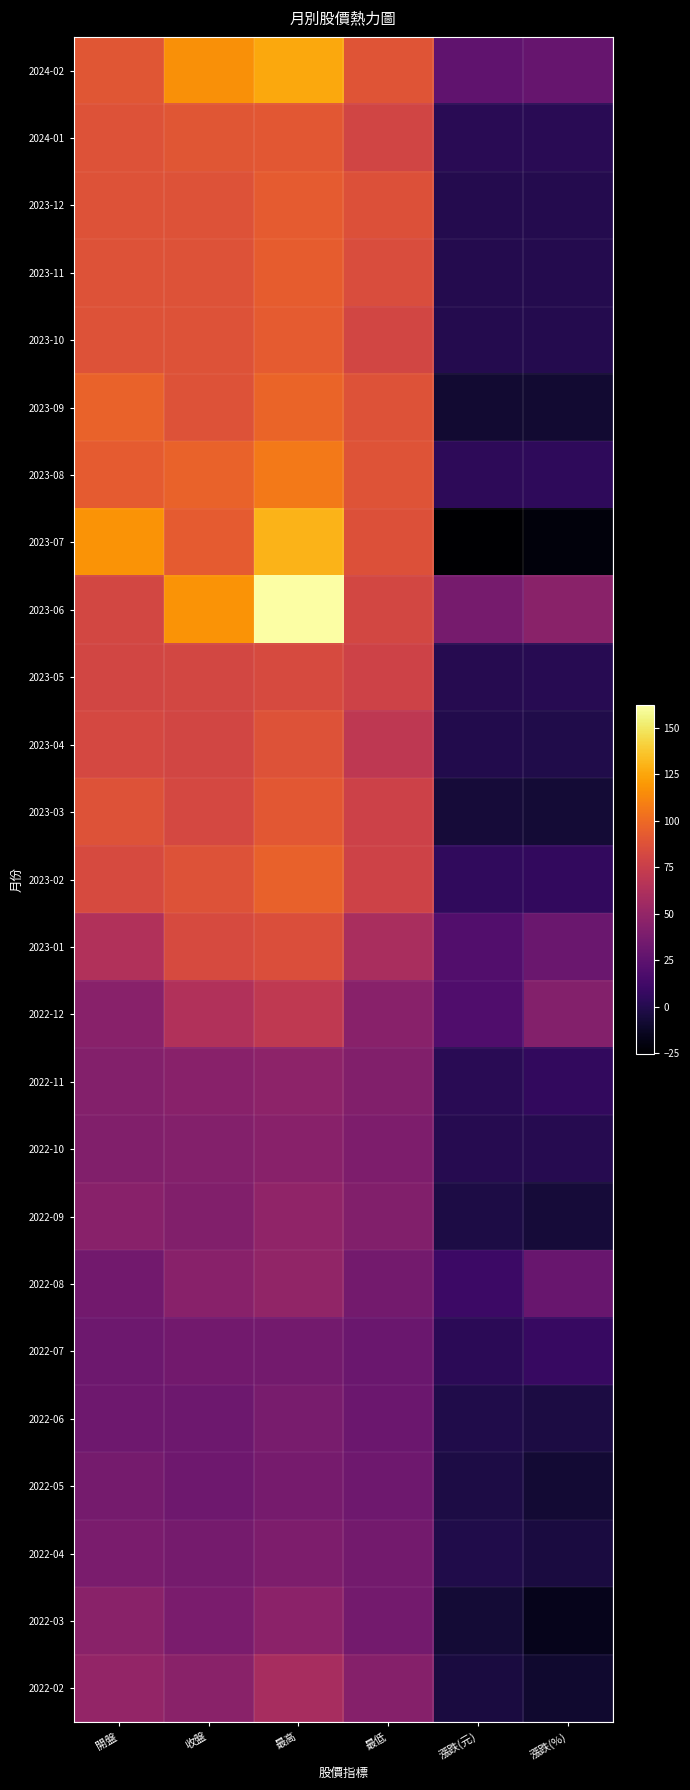

Reading left to right, list all the values displayed in this chart.

2024-02: 開盤=90.1	收盤=116.5	最高=125.5	最低=89.3	漲跌(元)=26.4	漲跌(%)=29.3
2024-01: 開盤=88.0	收盤=90.1	最高=90.9	最低=79.6	漲跌(元)=2.1	漲跌(%)=2.4
2023-12: 開盤=88.1	收盤=88.0	最高=92.5	最低=86.7	漲跌(元)=-0.1	漲跌(%)=-0.1
2023-11: 開盤=87.9	收盤=88.1	最高=93.5	最低=84.7	漲跌(元)=0.2	漲跌(%)=0.2
2023-10: 開盤=88.1	收盤=87.9	最高=92.5	最低=80.7	漲跌(元)=-0.2	漲跌(%)=-0.2
2023-09: 開盤=96.6	收盤=88.1	最高=97.3	最低=87.7	漲跌(元)=-8.5	漲跌(%)=-8.8
2023-08: 開盤=92.7	收盤=96.6	最高=106.5	最低=88.6	漲跌(元)=3.9	漲跌(%)=4.2
2023-07: 開盤=118.0	收盤=92.7	最高=130.0	最低=87.0	漲跌(元)=-25.3	漲跌(%)=-21.4
2023-06: 開盤=81.4	收盤=118.0	最高=162.0	最低=80.9	漲跌(元)=36.6	漲跌(%)=45.0
2023-05: 開盤=80.5	收盤=81.4	最高=83.5	最低=78.0	漲跌(元)=0.9	漲跌(%)=1.1
2023-04: 開盤=81.6	收盤=80.5	最高=88.0	最低=70.4	漲跌(元)=-1.1	漲跌(%)=-1.4
2023-03: 開盤=88.1	收盤=81.6	最高=90.3	最低=77.7	漲跌(元)=-6.5	漲跌(%)=-7.4
2023-02: 開盤=83.0	收盤=88.1	最高=95.6	最低=77.9	漲跌(元)=5.1	漲跌(%)=6.1
2023-01: 開盤=63.6	收盤=83.0	最高=85.3	最低=59.8	漲跌(元)=19.4	漲跌(%)=30.5
2022-12: 開盤=44.6	收盤=63.6	最高=71.1	最低=44.6	漲跌(元)=18.9	漲跌(%)=42.4
2022-11: 開盤=42.2	收盤=44.6	最高=46.8	最低=41.9	漲跌(元)=2.5	漲跌(%)=5.8
2022-10: 開盤=41.9	收盤=42.2	最高=44.4	最低=39.2	漲跌(元)=0.3	漲跌(%)=0.8
2022-09: 開盤=44.8	收盤=41.9	最高=48.1	最低=41.3	漲跌(元)=-3.0	漲跌(%)=-6.6
2022-08: 開盤=34.5	收盤=44.8	最高=49.0	最低=35.4	漲跌(元)=10.3	漲跌(%)=29.9
2022-07: 開盤=31.9	收盤=34.5	最高=35.2	最低=31.0	漲跌(元)=2.6	漲跌(%)=8.2
2022-06: 開盤=33.1	收盤=31.9	最高=37.6	最低=31.5	漲跌(元)=-1.2	漲跌(%)=-3.8
2022-05: 開盤=36.0	收盤=33.1	最高=36.6	最低=33.0	漲跌(元)=-2.9	漲跌(%)=-8.0
2022-04: 開盤=37.9	收盤=36.0	最高=39.1	最低=35.0	漲跌(元)=-1.8	漲跌(%)=-4.8
2022-03: 開盤=45.0	收盤=37.9	最高=45.9	最低=35.0	漲跌(元)=-7.1	漲跌(%)=-15.8
2022-02: 開盤=49.6	收盤=45.0	最高=59.0	最低=43.3	漲跌(元)=-4.7	漲跌(%)=-9.5